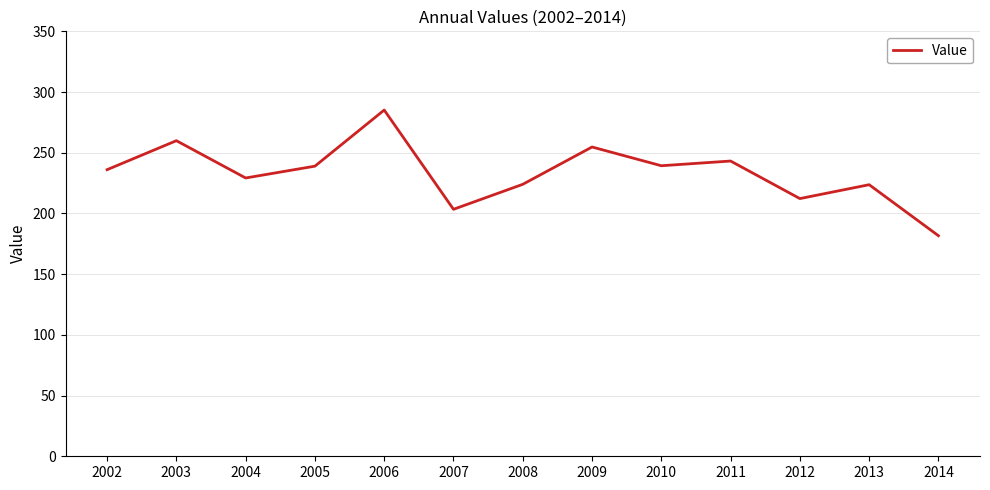

What is the difference between the maximum and minimum values?

103.5